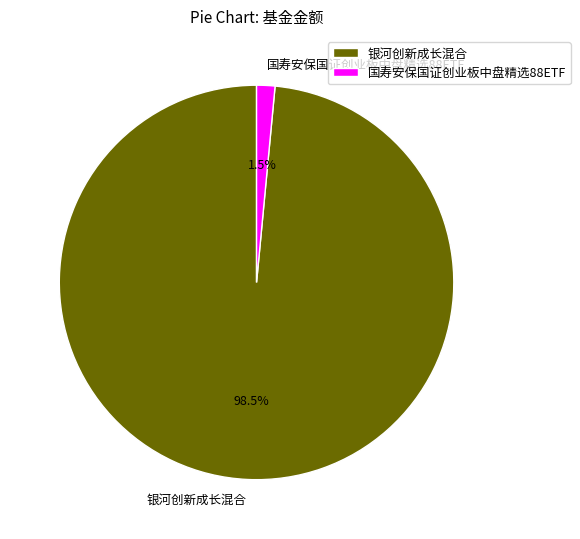

Which slice is the largest?

银河创新成长混合